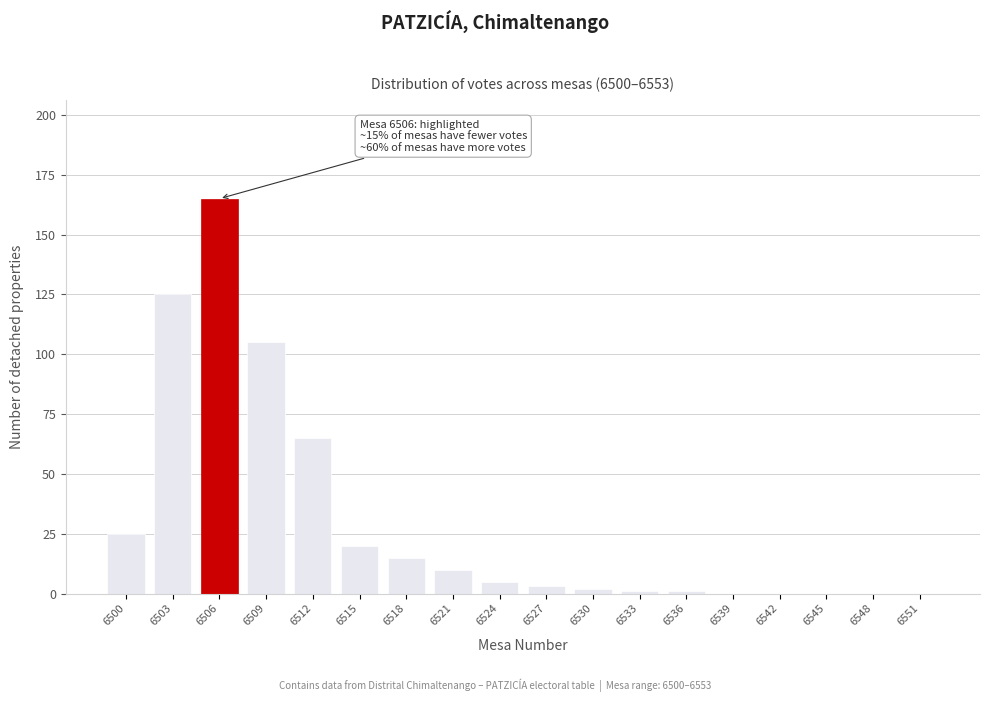

Reading left to right, transcribe all the data shown in this chart.

6500=25	6503=125	6506=165	6509=105	6512=65	6515=20	6518=15	6521=10	6524=5	6527=3	6530=2	6533=1	6536=1	6539=0	6542=0	6545=0	6548=0	6551=0